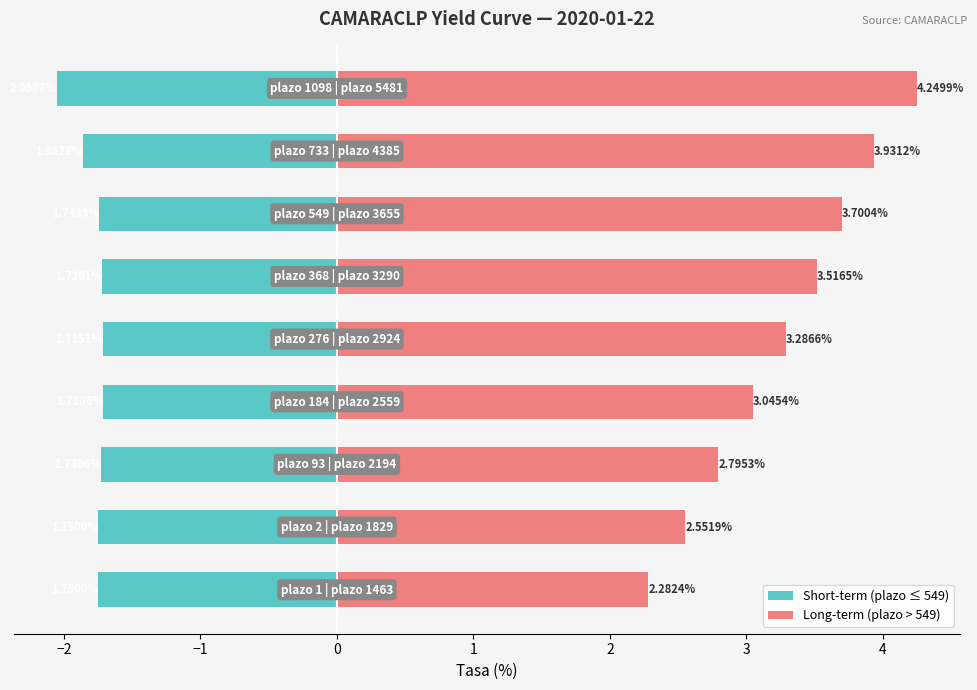

Which series has the largest range (max minus min)?

Long-term (plazo > 549)